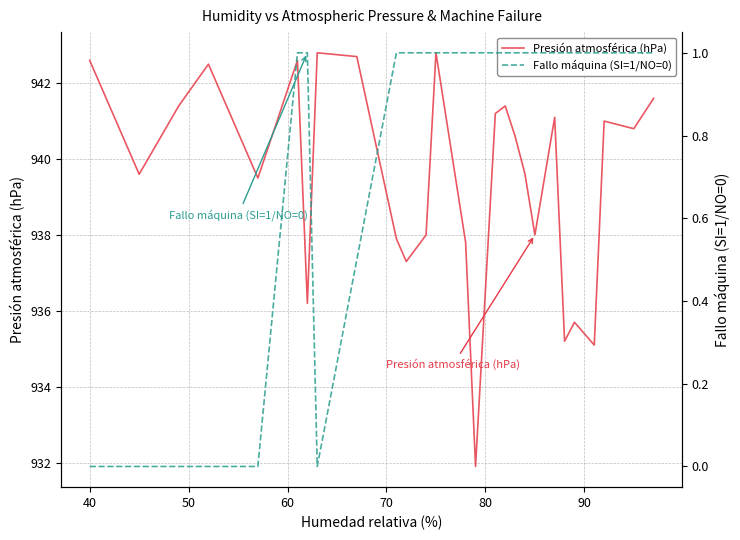

True or false: Presión atmosférica (hPa) and Fallo máquina (SI=1/NO=0) intersect in this chart.

False